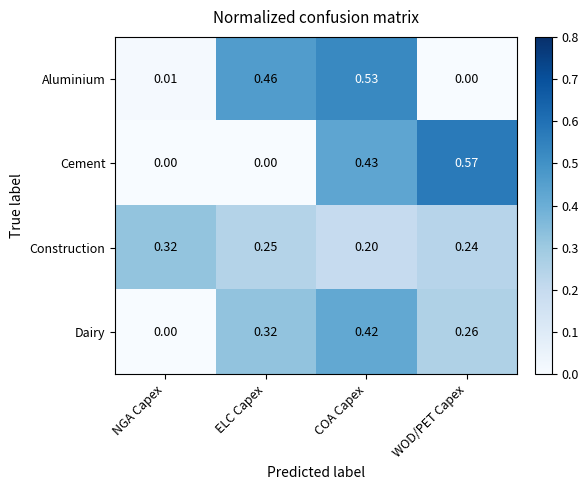

How many series are shown in this chart?

4